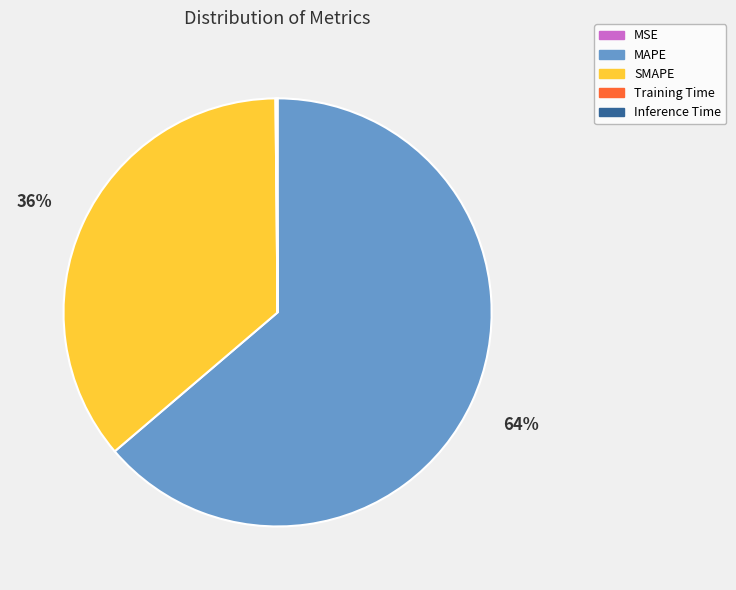

Does any single category account for the majority?

Yes